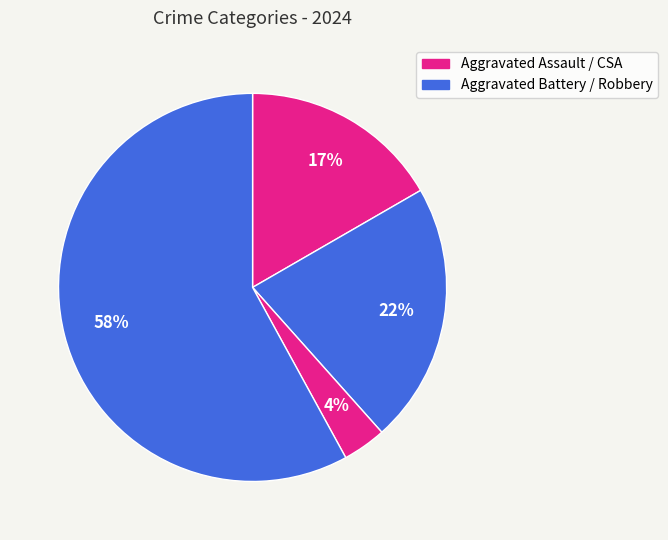

Count the number of slices in the pie.

4